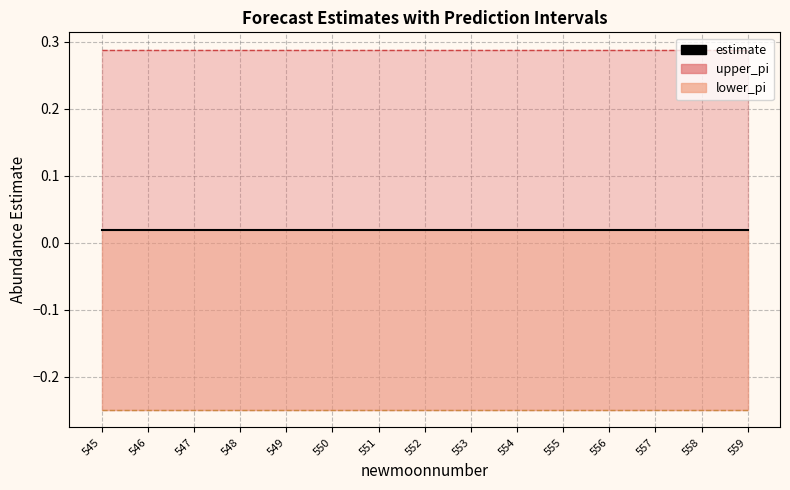

What is the sum of all estimate values?

0.3